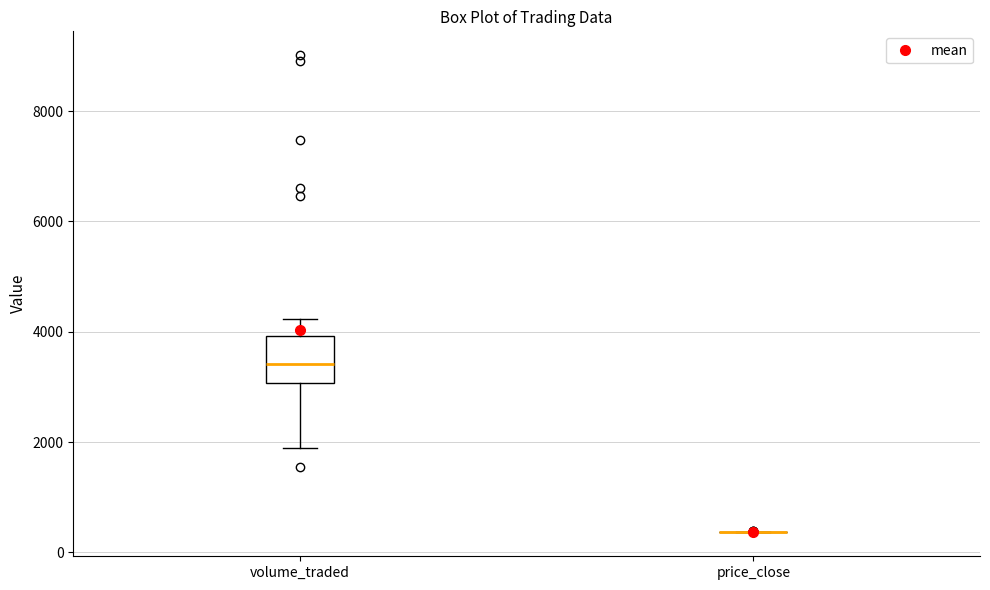

Reading left to right, transcribe this box plot: for each box, give where its median line is, the range the box spans, and where its two whiskers end, as read against the y-axis. The values are not printed on the chart, so give them approximately, as read against the axis.

volume_traded: median 3400, box 3000 to 4000, whiskers 1800 to 4200
price_close: box collapsed to a line at 400, whiskers 400 to 400